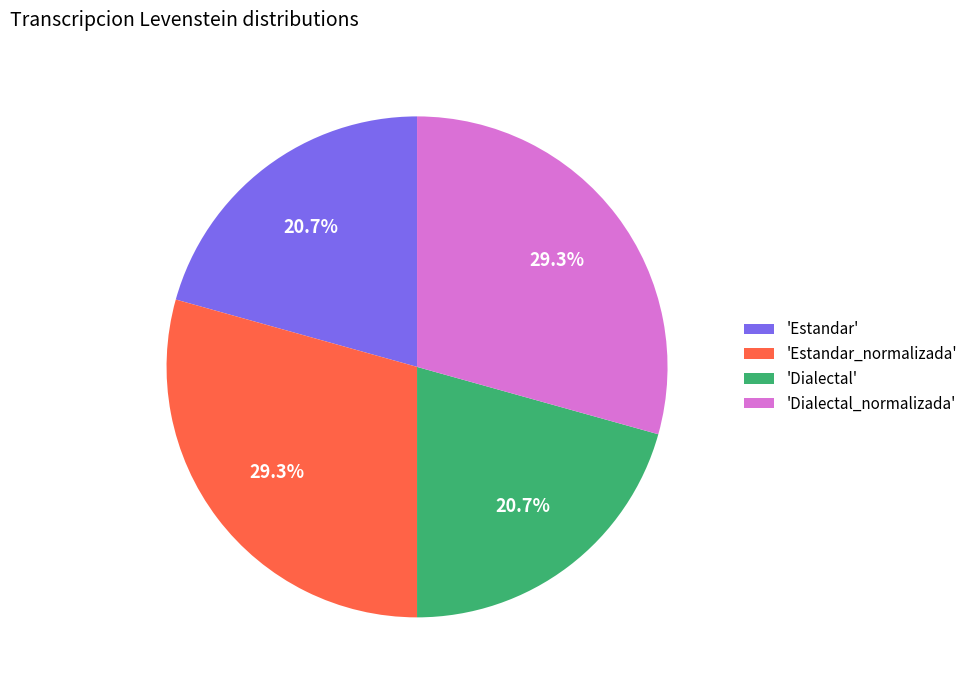

Do 'Dialectal' and 'Estandar' together represent more than half of the pie?

No